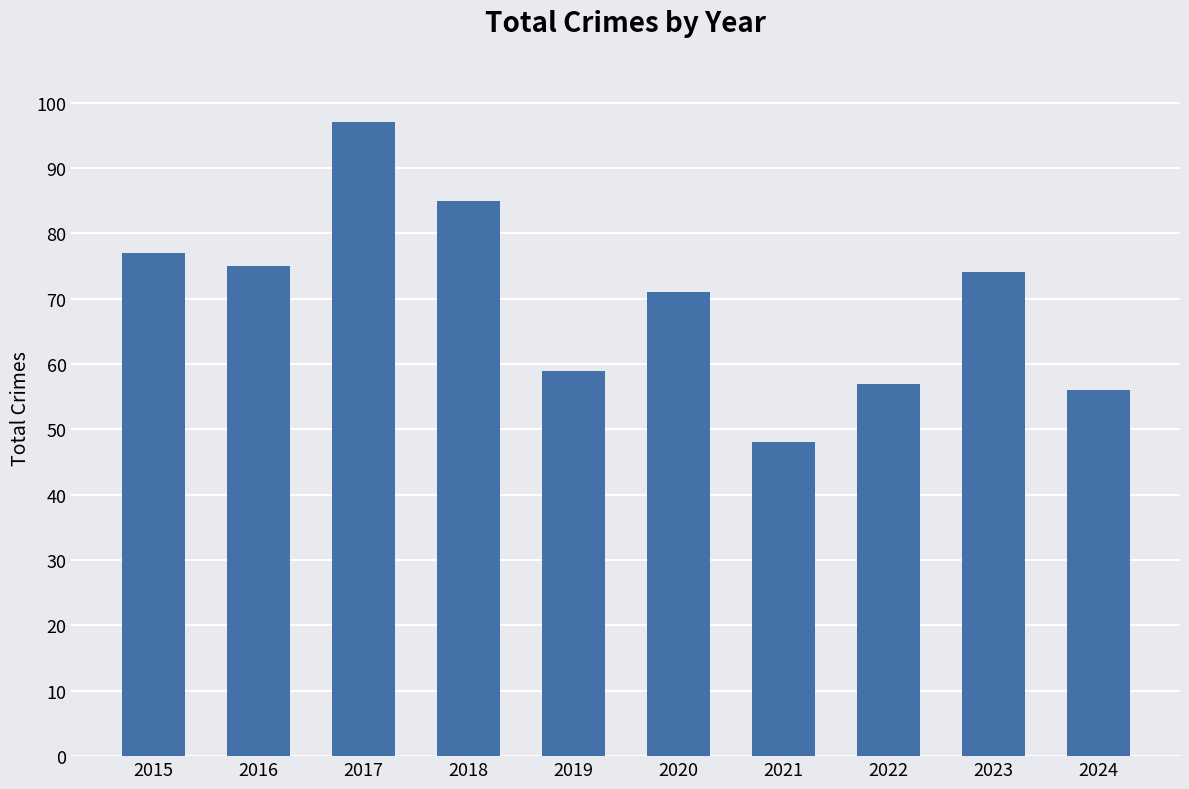

Where is the data nearest to the value 72?

2020